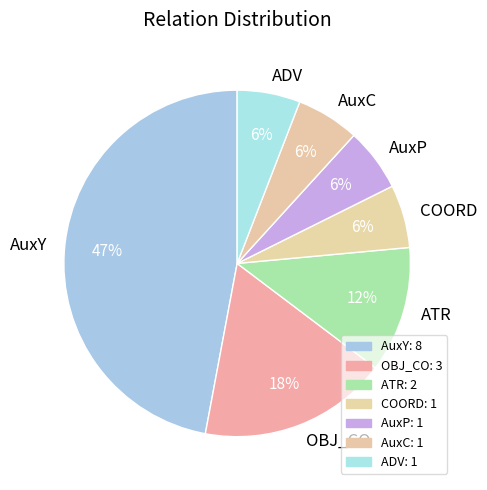

Approximately how many times larger is the value at OBJ_CO compared to COORD?

3.0